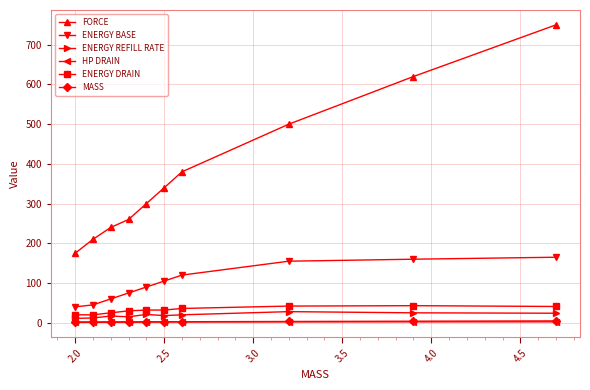

How many data points in FORCE are less than 340?

5